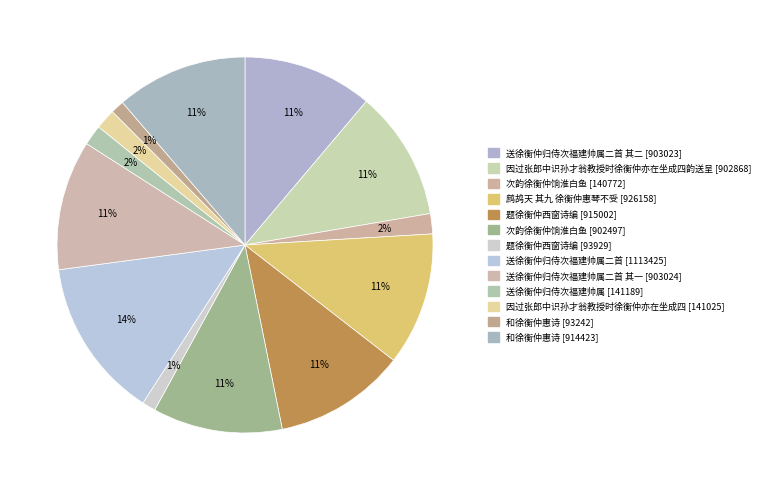

To the nearest percent, what is the average slice percentage?

8%